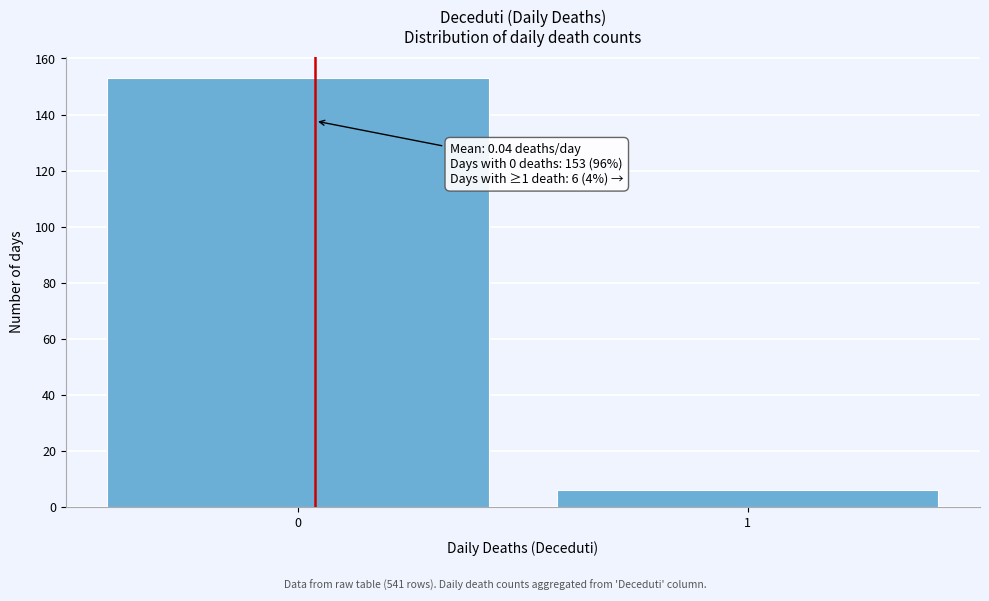

Reading left to right, what are all the values shown in this chart?

0=153	1=6